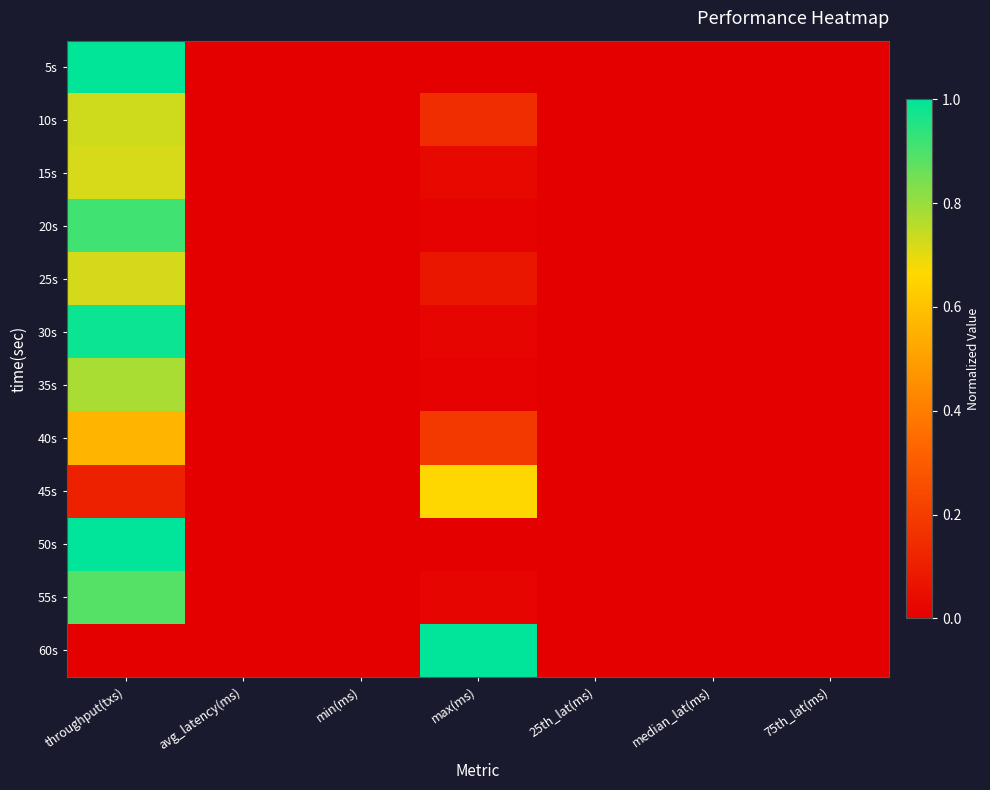

Rank the series by their maximum value, from lowest to highest.

40s, 45s, 15s, 25s, 10s, 35s, 55s, 20s, 30s, 5s, 50s, 60s